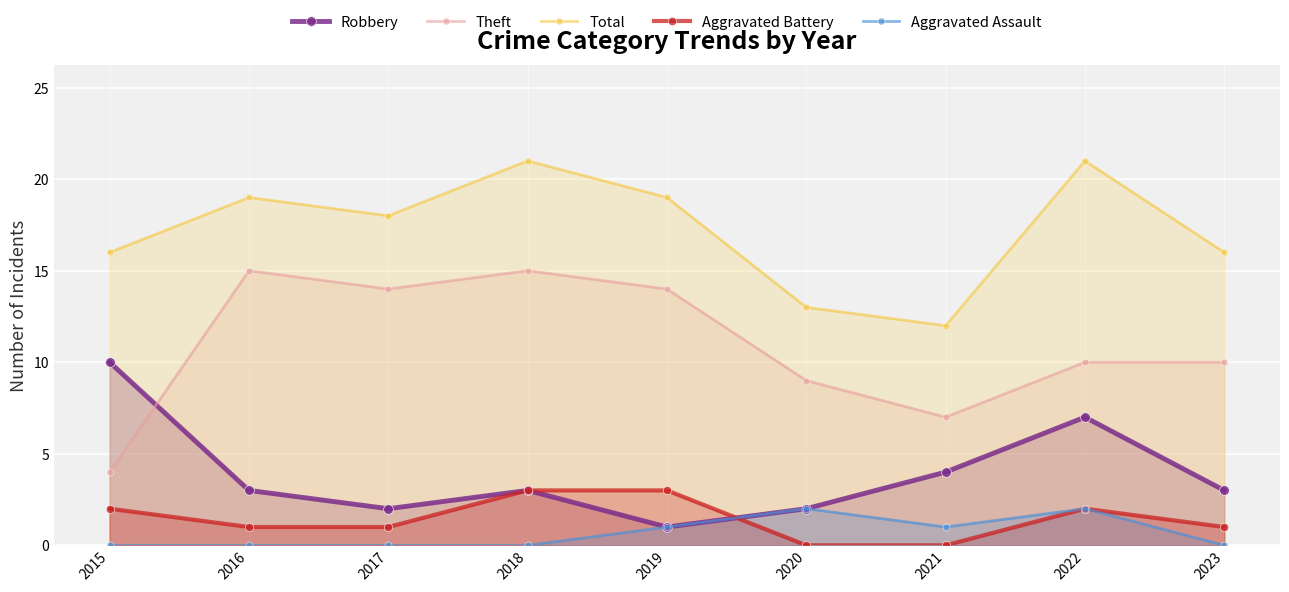

Reading right to left, extract all data points from this chart.

Robbery: 2023=3	2022=7	2021=4	2020=2	2019=1	2018=3	2017=2	2016=3	2015=10
Theft: 2023=10	2022=10	2021=7	2020=9	2019=14	2018=15	2017=14	2016=15	2015=4
Total: 2023=16	2022=21	2021=12	2020=13	2019=19	2018=21	2017=18	2016=19	2015=16
Aggravated Battery: 2023=1	2022=2	2021=0	2020=0	2019=3	2018=3	2017=1	2016=1	2015=2
Aggravated Assault: 2023=0	2022=2	2021=1	2020=2	2019=1	2018=0	2017=0	2016=0	2015=0